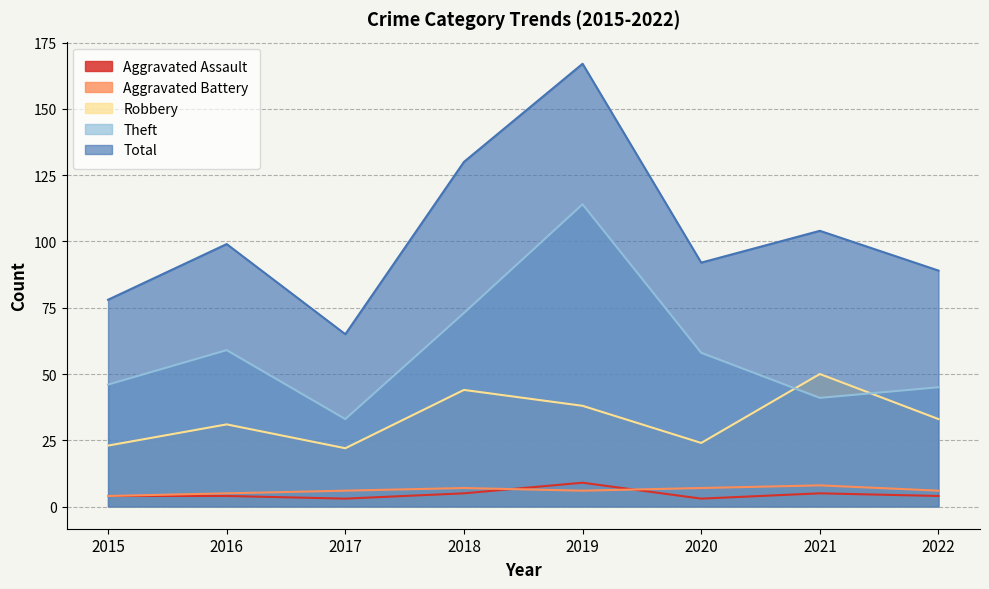

Which category has the highest value across all series?

2019